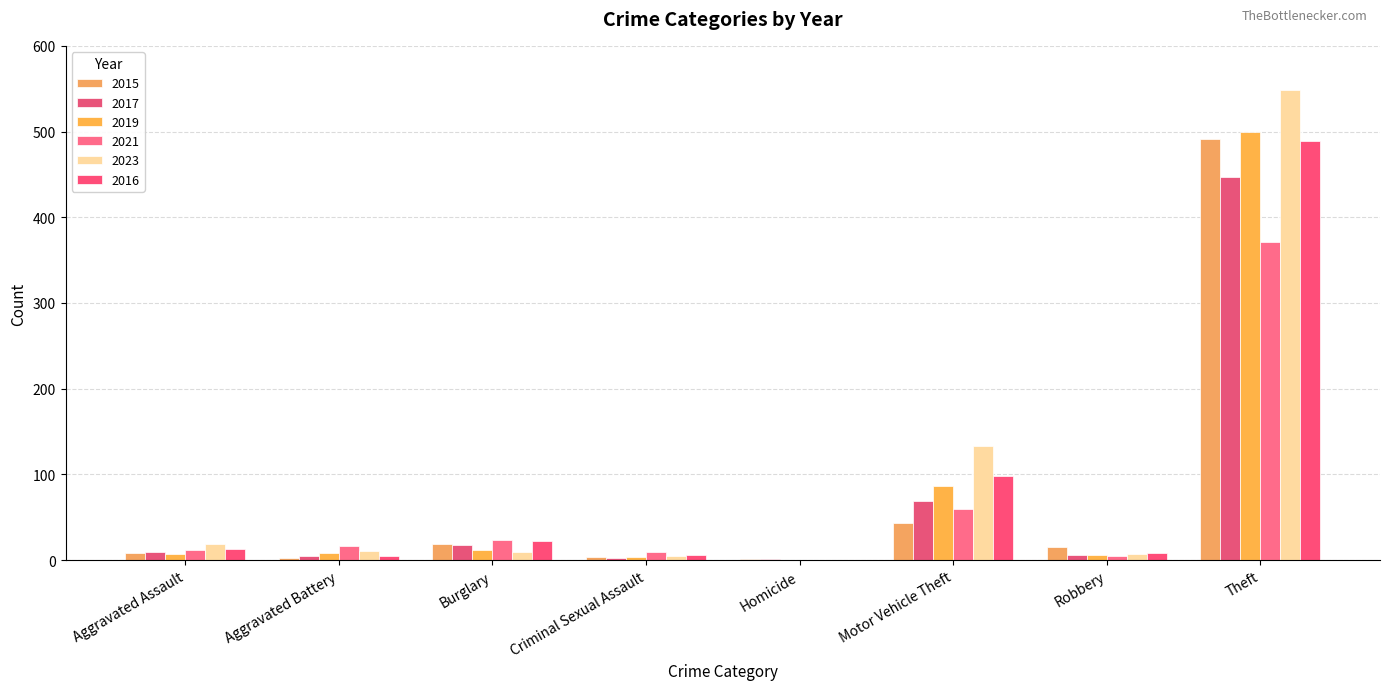

Reading right to left, extract all data points from this chart.

2015: 491	15	43	1	4	19	3	8
2017: 447	6	69	1	2	18	5	10
2019: 499	6	87	0	4	12	8	7
2021: 371	5	60	0	9	23	17	12
2023: 549	7	133	0	5	9	11	19
2016: 489	8	98	0	6	22	5	13